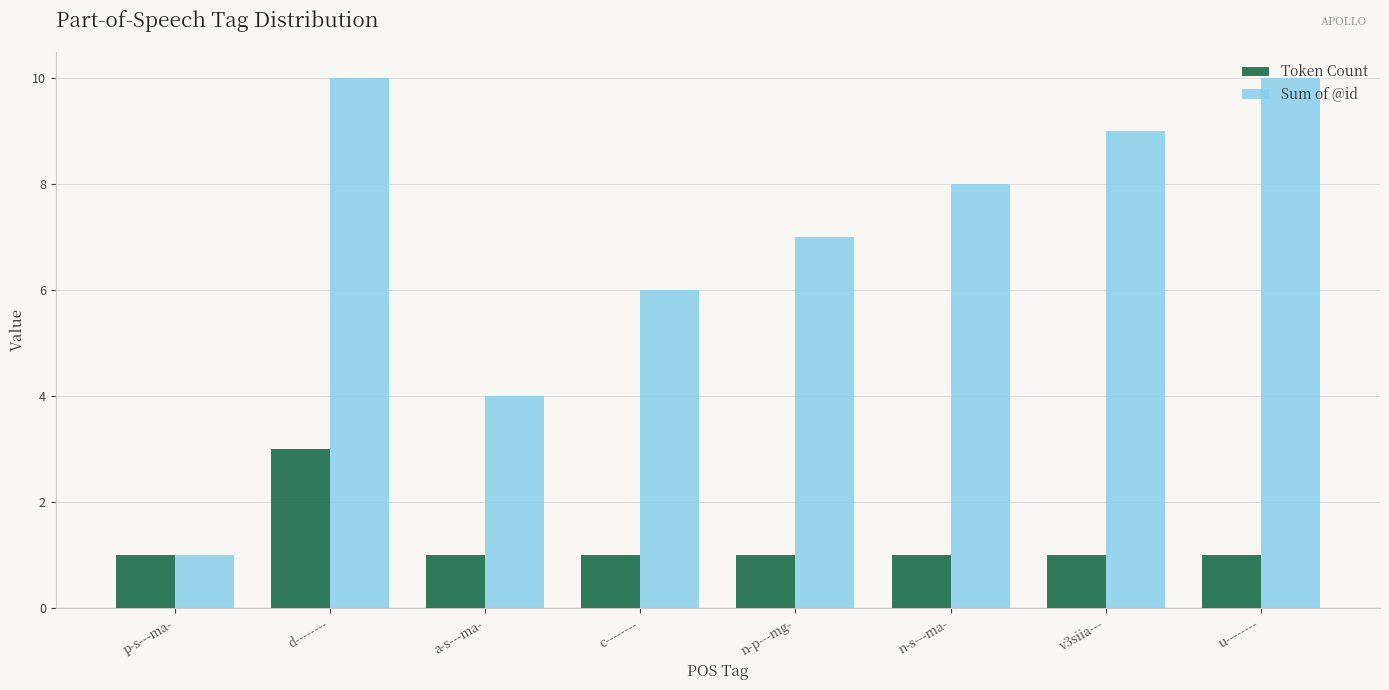

True or false: Token Count has a value of 1 at a-s---ma-.

True